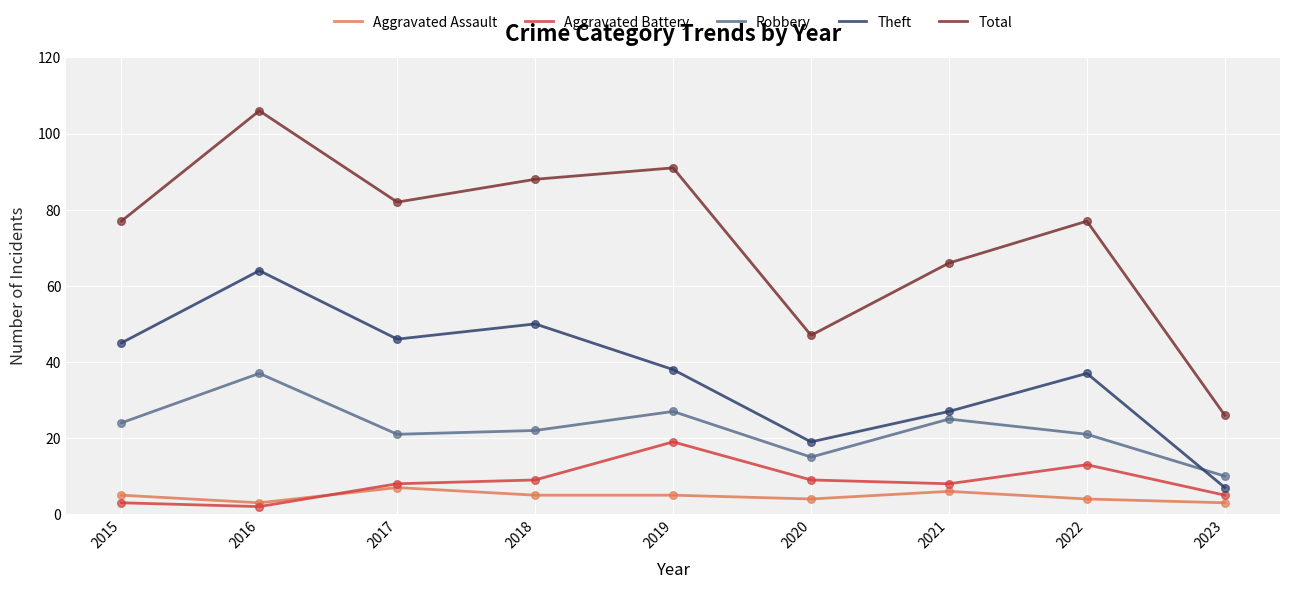

Which series has the largest total across all categories?

Total